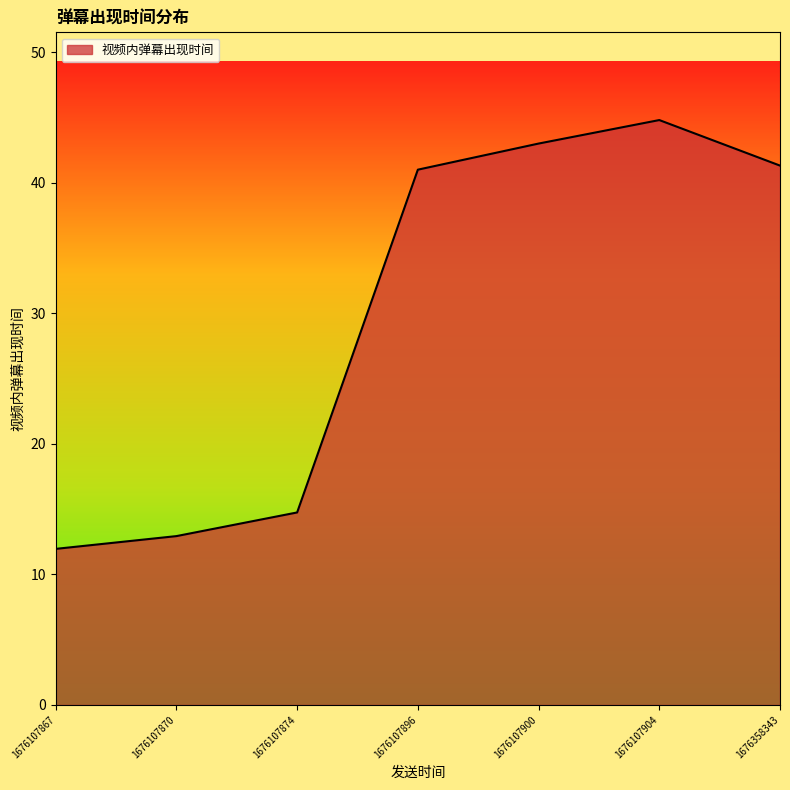

How many distinct data groups are displayed?

1